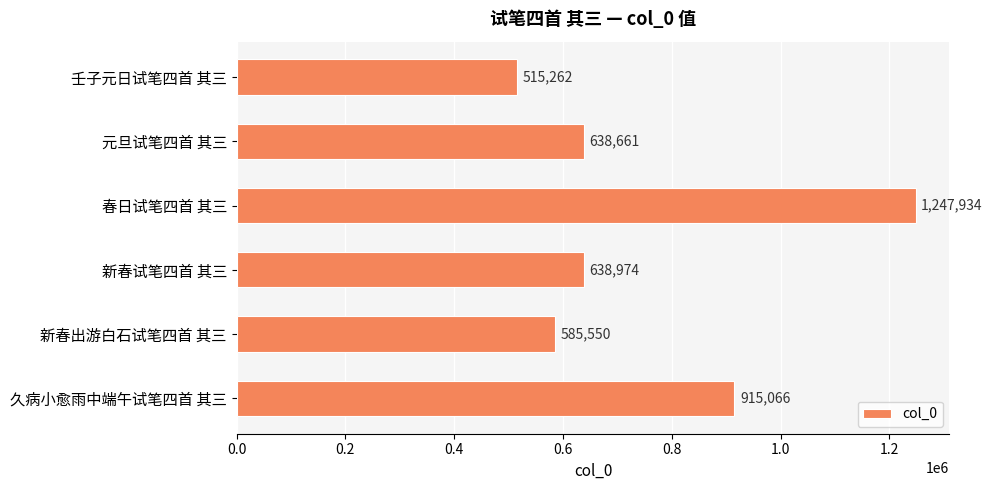

Which category has the highest value across all series?

春日试笔四首 其三